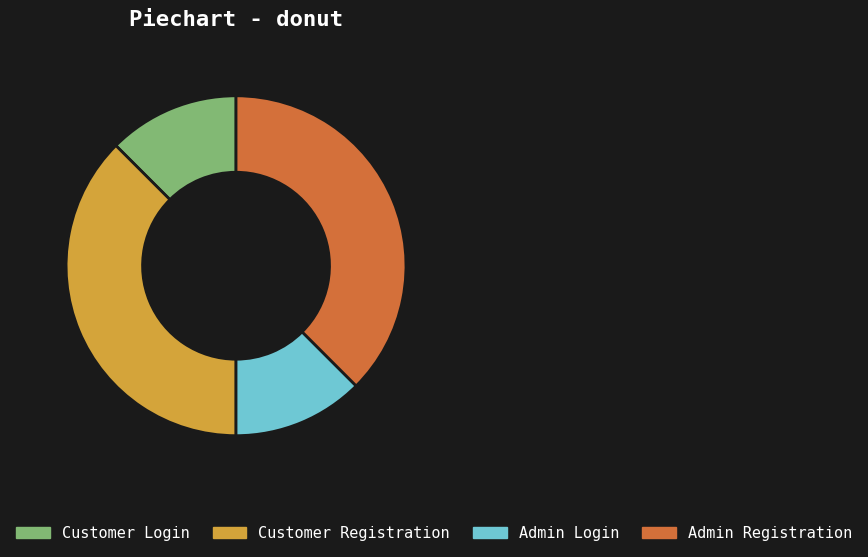

The Customer Login slice represents 1% of the pie. True or false?

False